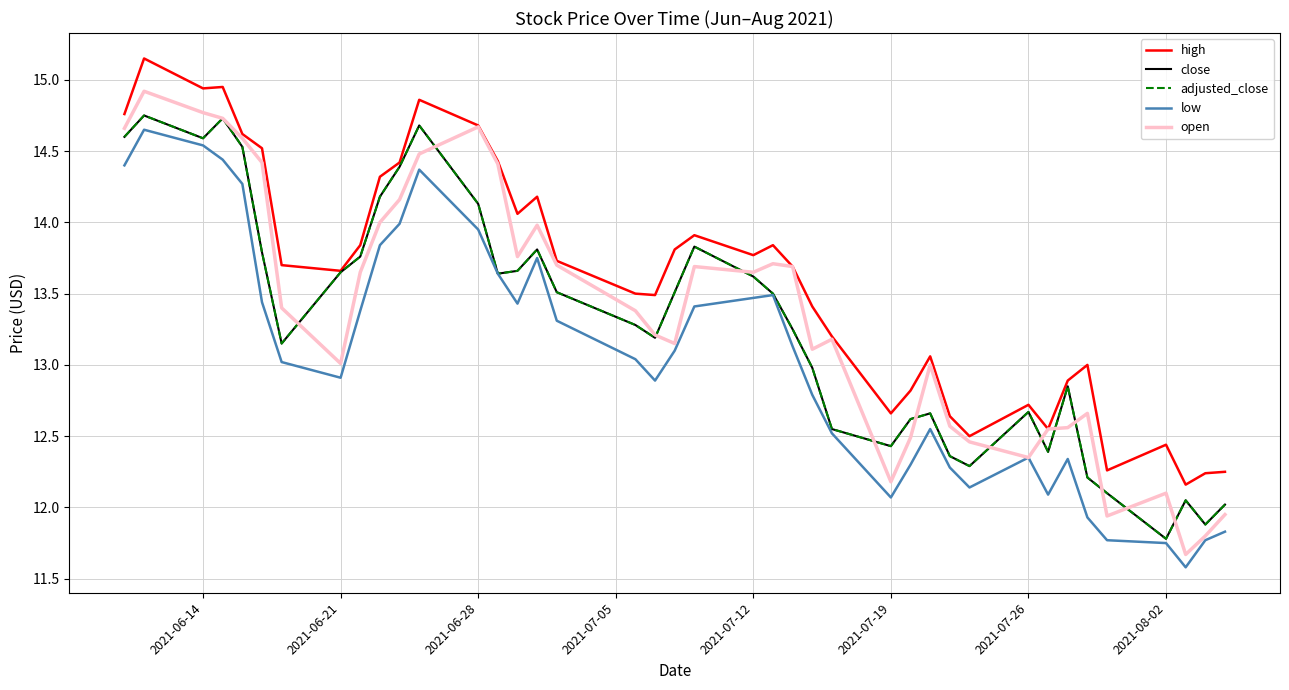

Does the chart display data point markers on the line(s)?

No